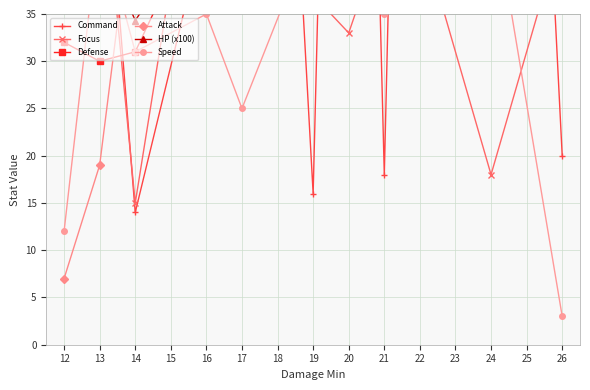

What is the minimum value for Defense?

30.0